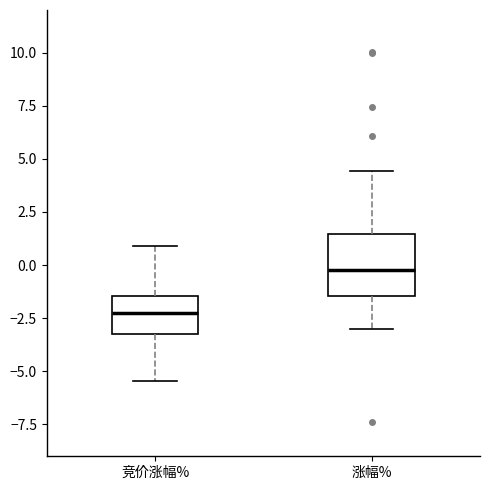

Which box's median line is the lowest?

竞价涨幅%